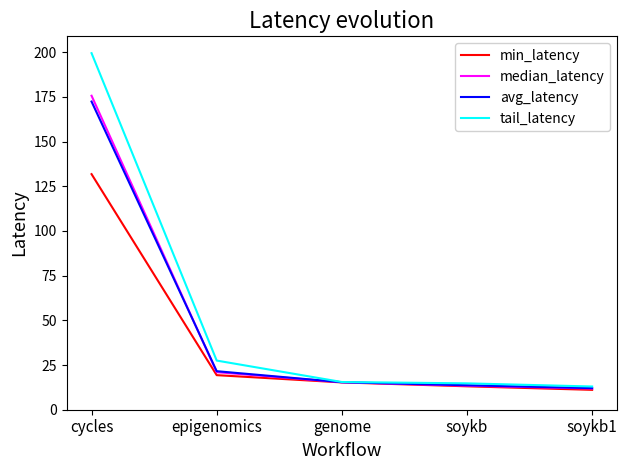

Which series has the widest spread of values?

tail_latency